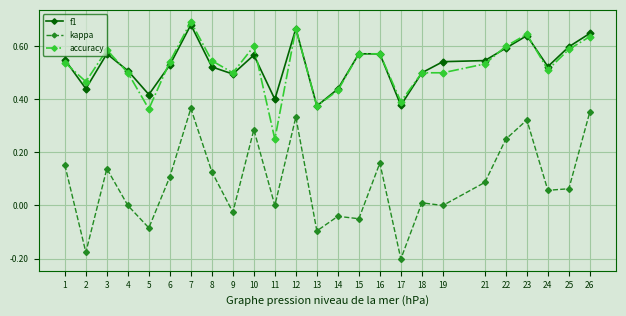

True or false: accuracy has more than 2 points higher than both neighbors.

True